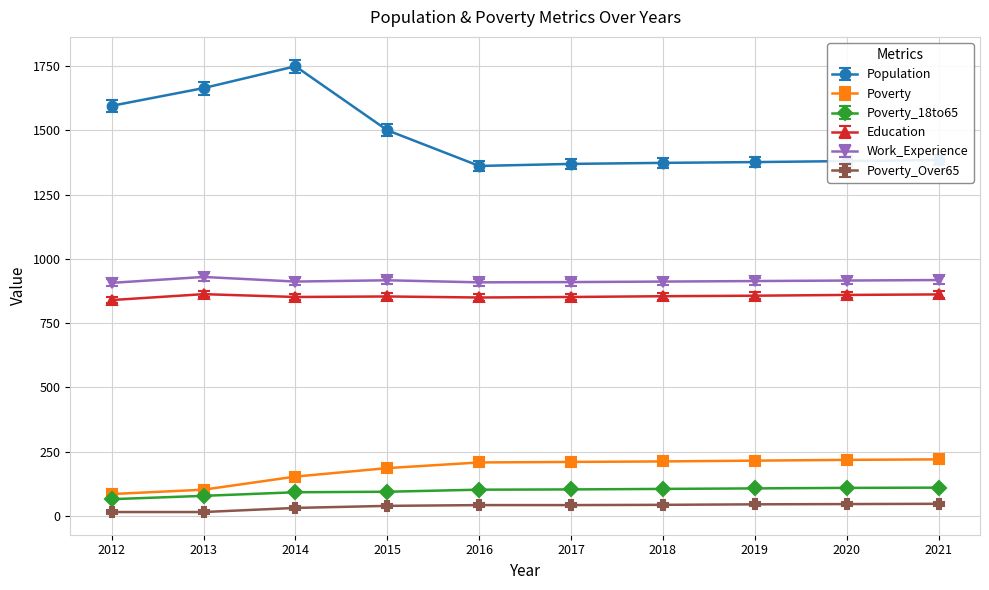

The Poverty_18to65 series shows 92 at 2014. True or false?

True